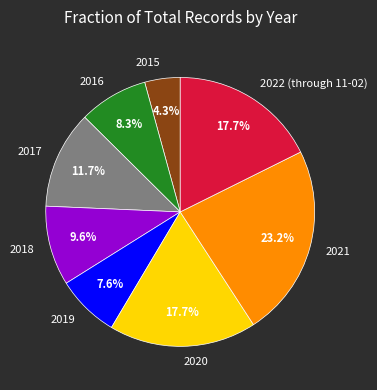

Which category has the biggest portion of the pie?

2021